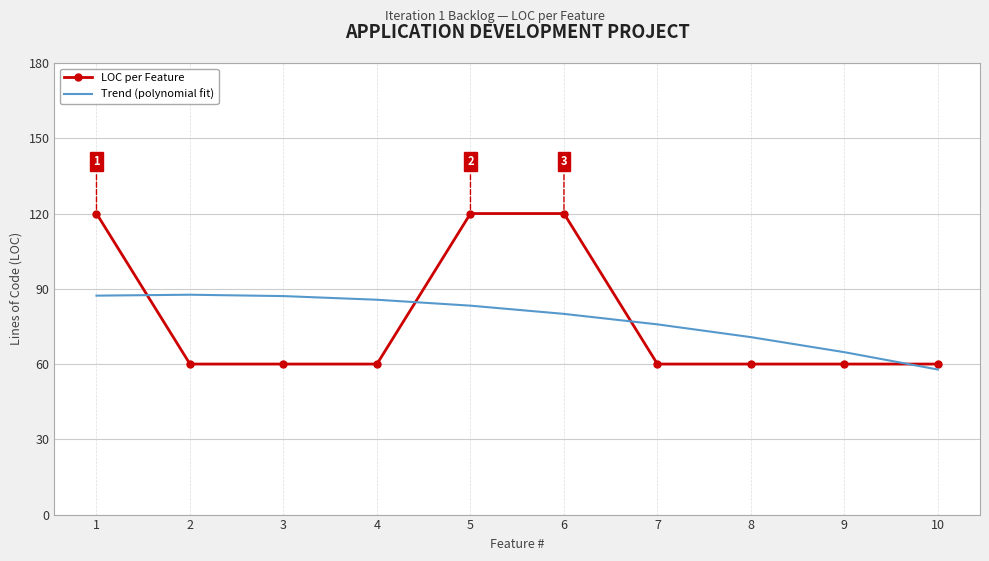

The Trend (polynomial fit) series shows 70.7 at 8. True or false?

True